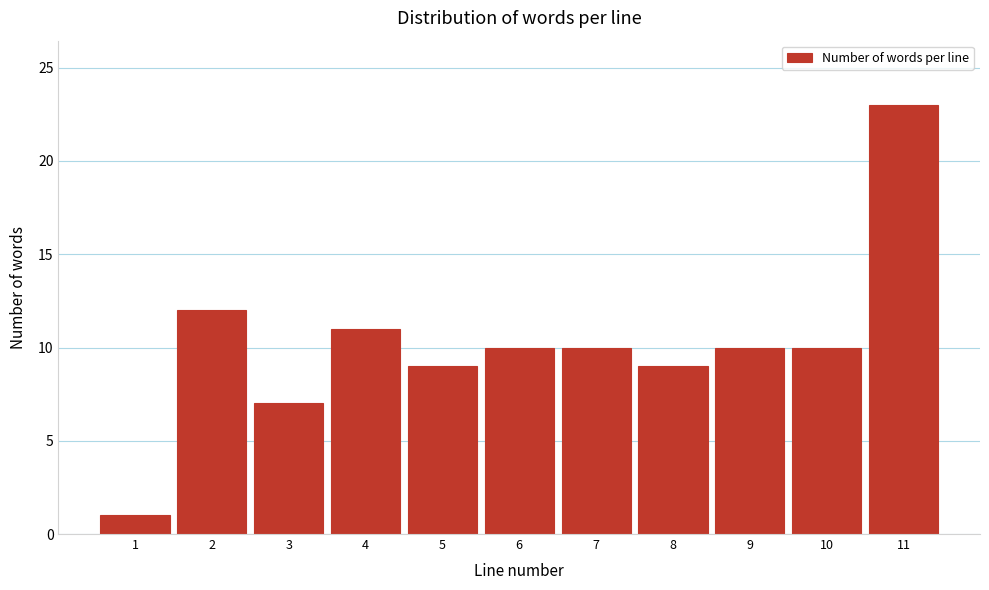

Reading right to left, transcribe all the data shown in this chart.

23	10	10	9	10	10	9	11	7	12	1